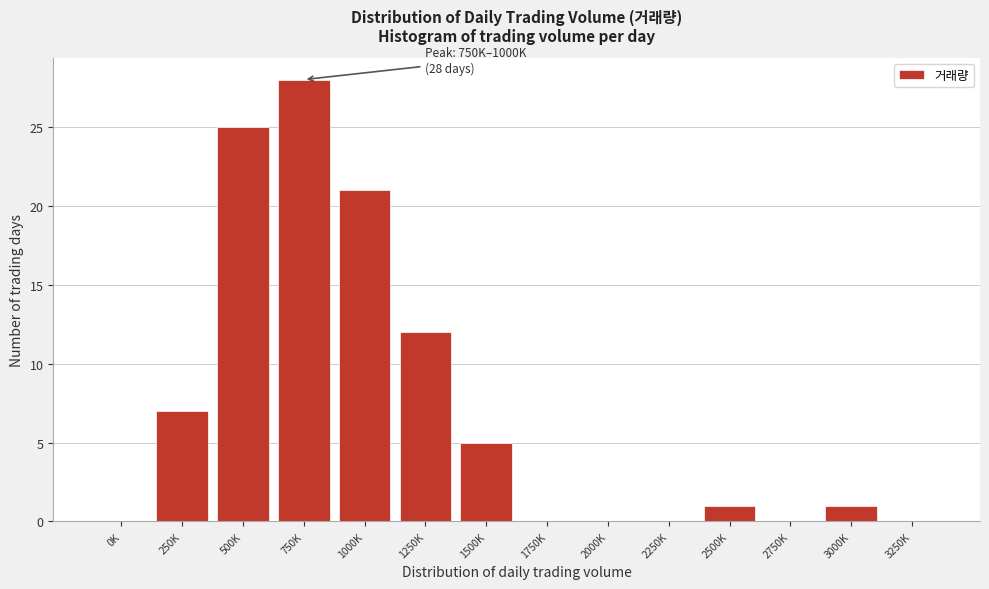

Reading left to right, transcribe all the data shown in this chart.

0K=0	250K=7	500K=25	750K=28	1000K=21	1250K=12	1500K=5	1750K=0	2000K=0	2250K=0	2500K=1	2750K=0	3000K=1	3250K=0